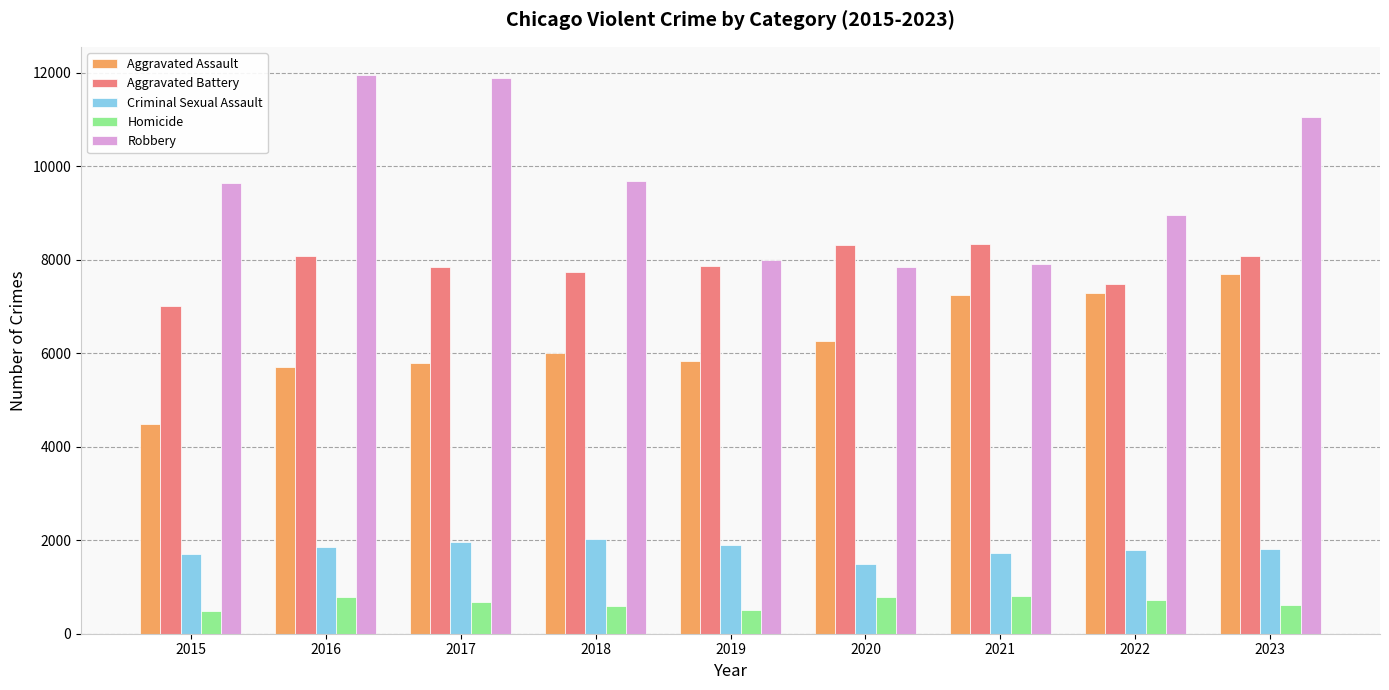

What is the difference between the maximum and second lowest values in the Aggravated Battery series?

859